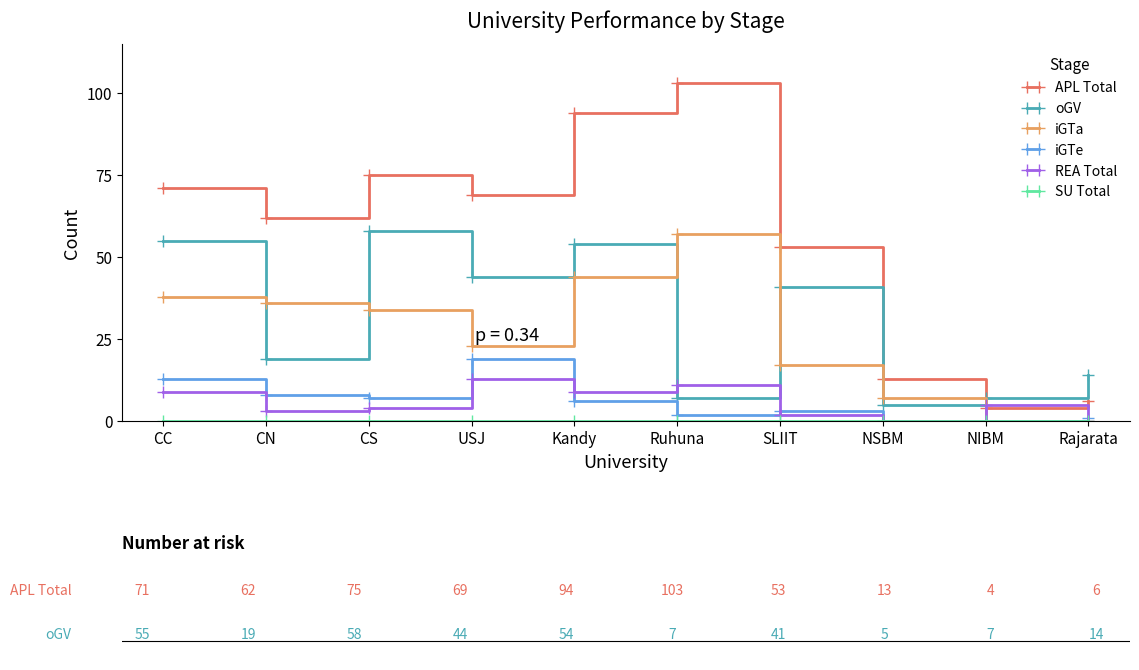

The value of oGV at CS is 58. True or false?

True